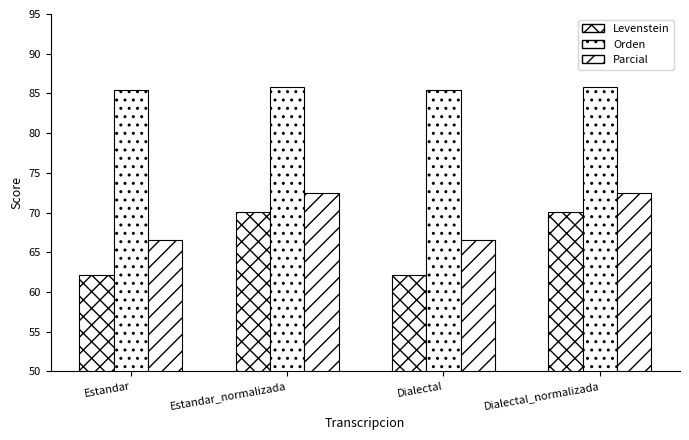

Which series has the largest total across all categories?

Orden